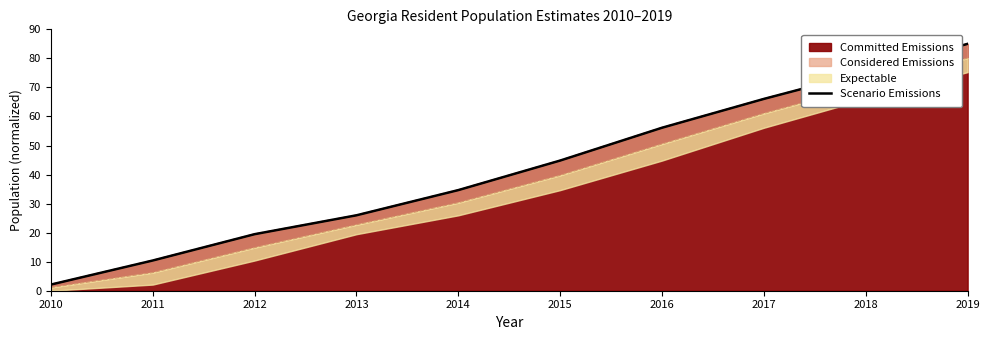

How many lines are shown in the chart?

1